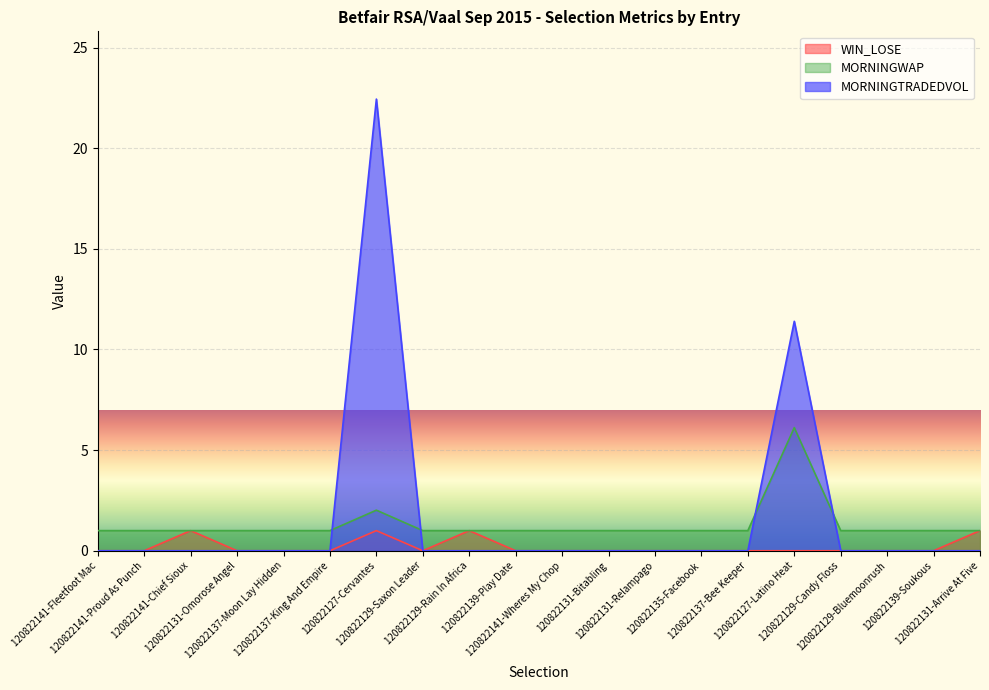

What is the label of the 19th point from the right?

120822141-Proud As Punch